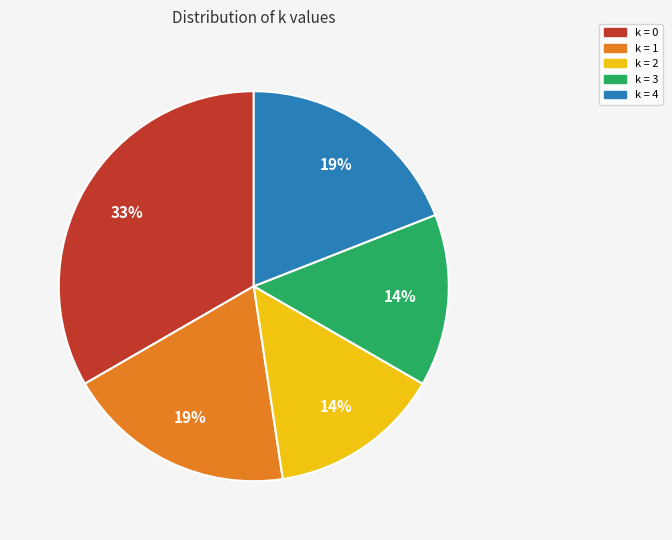

What is the ratio of the value at k = 4 to the value at k = 0?

0.6